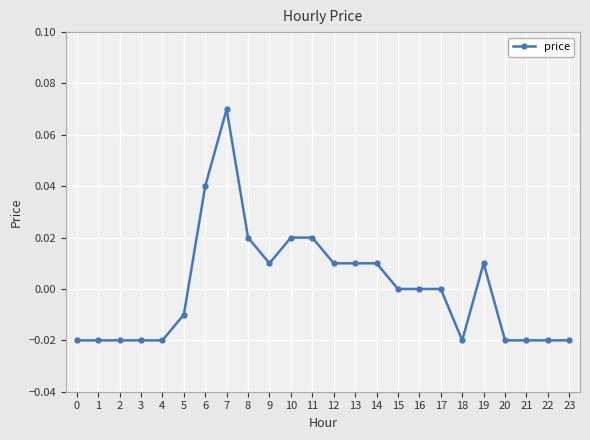

True or false: the data shows 0.0 at 15.

True